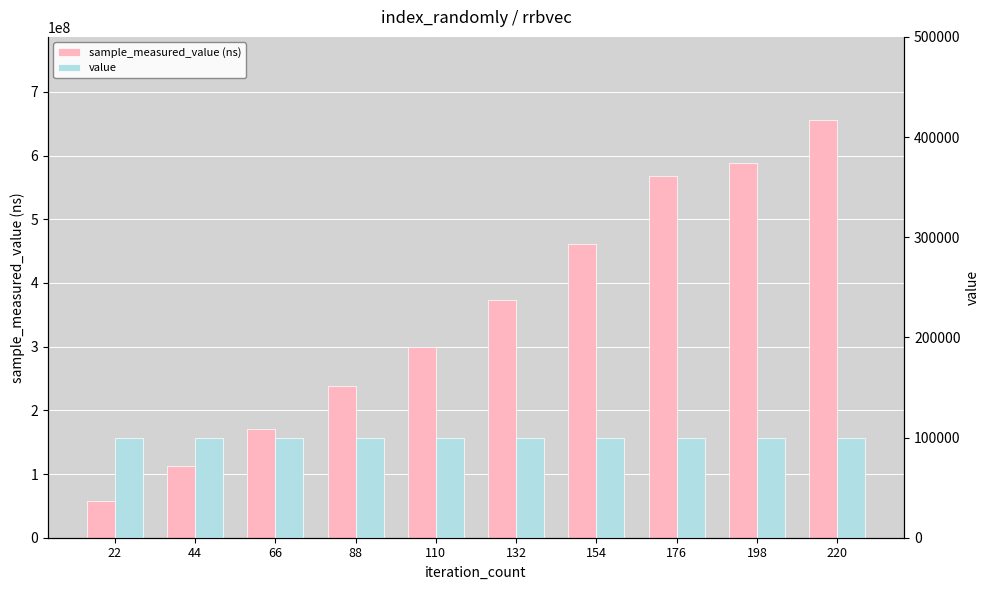

How many bars are there in total?

20